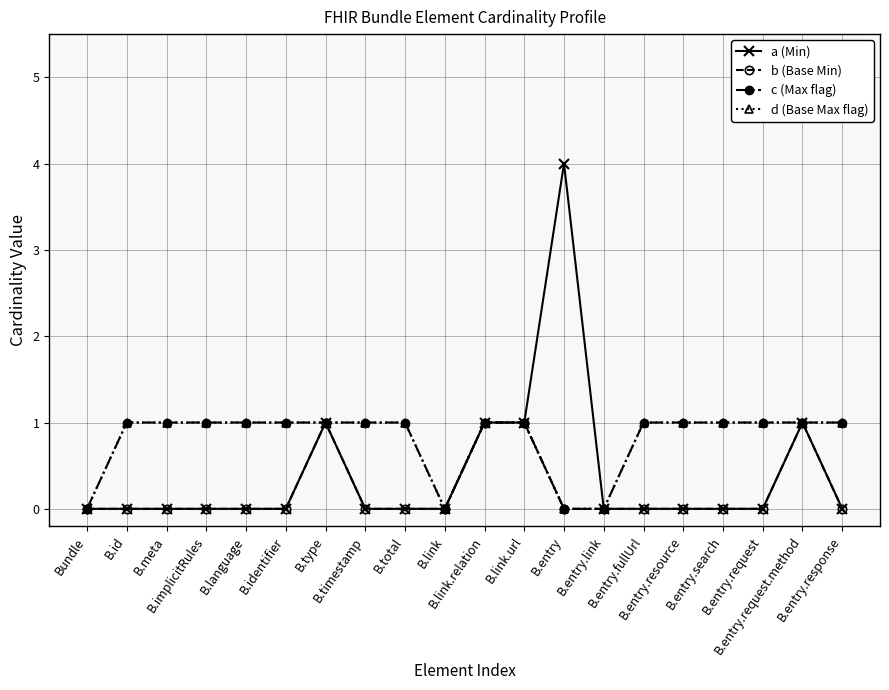

Is the value of a (Min) at B.link.relation greater than the value of d (Base Max flag) at B.implicitRules?

No